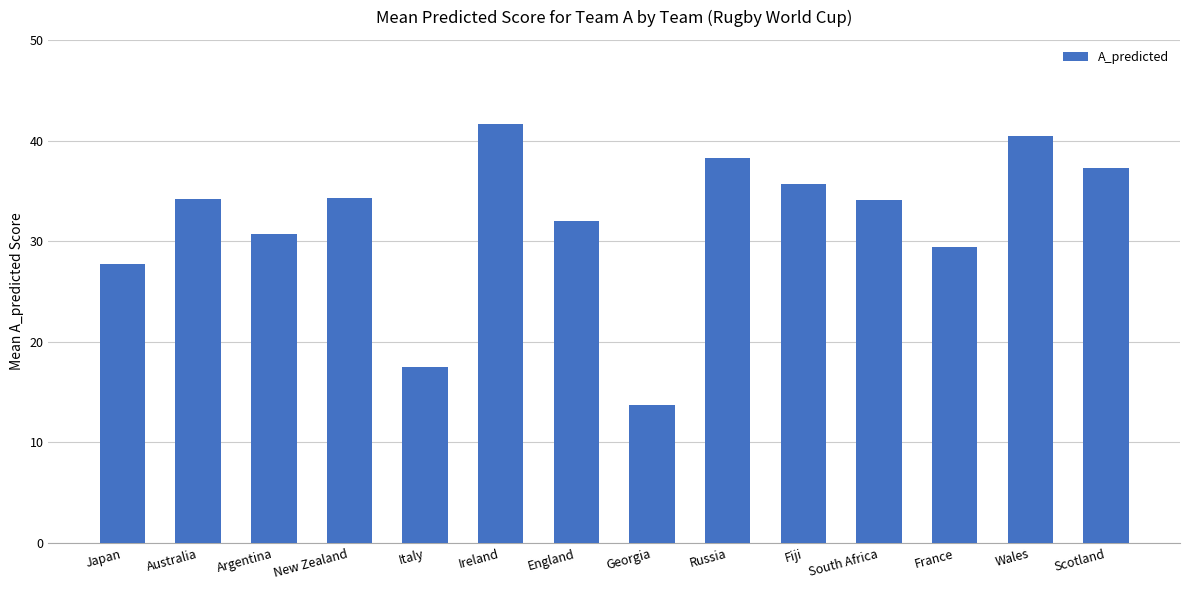

Which has a higher value, France or Australia?

Australia